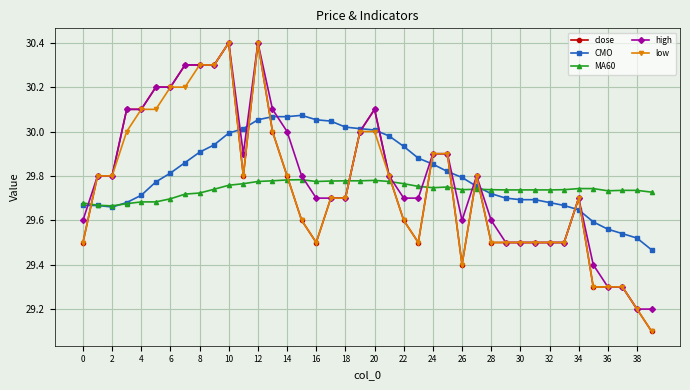

How many times do high and MA60 cross each other?

8